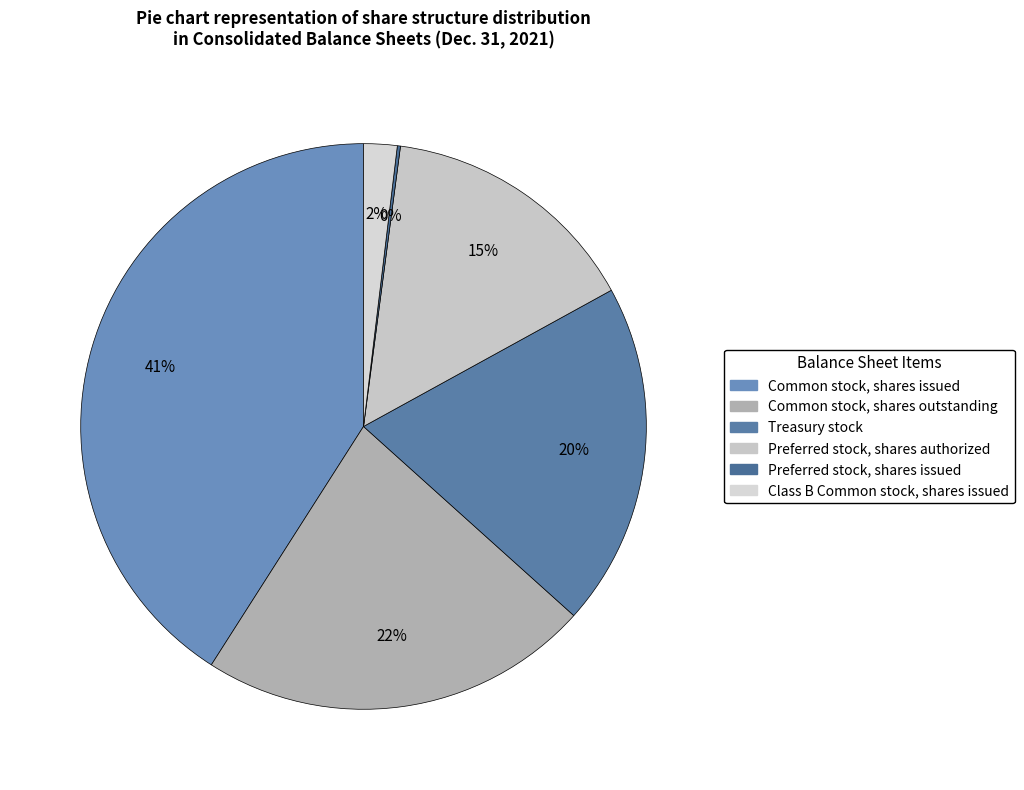

Rank the categories by value from lowest to highest.

Preferred stock, shares issued, Class B Common stock, shares issued, Preferred stock, shares authorized, Treasury stock, Common stock, shares outstanding, Common stock, shares issued